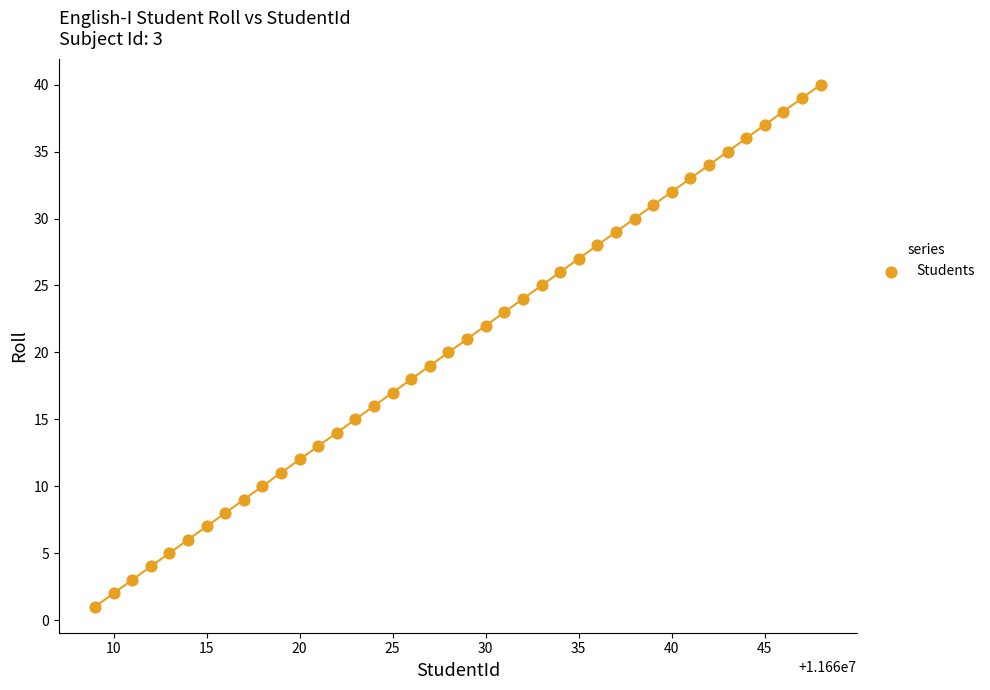

What is the range of X values (max minus min)?

39